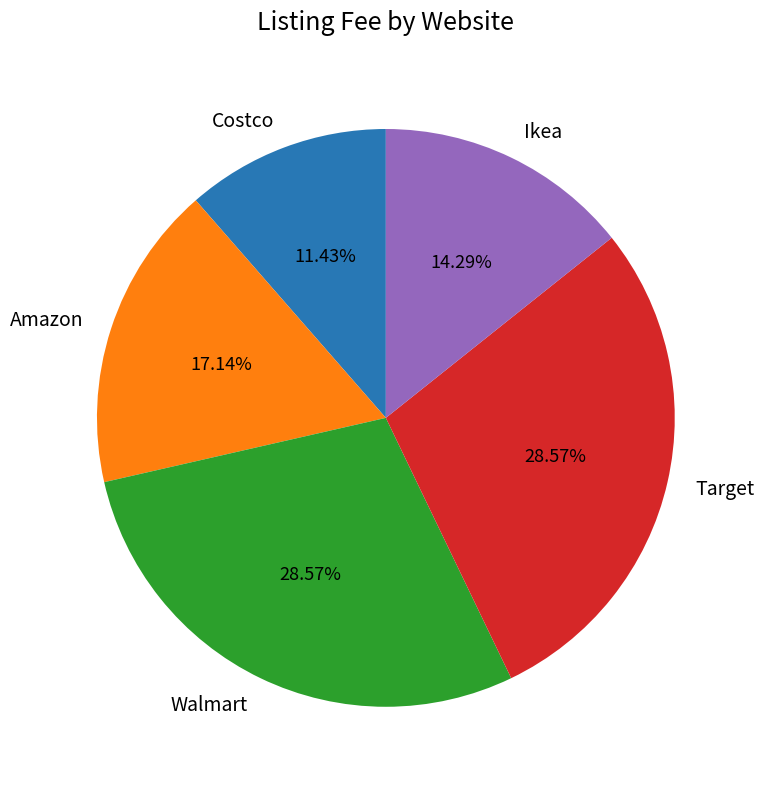

Is Ikea the majority of the pie?

No